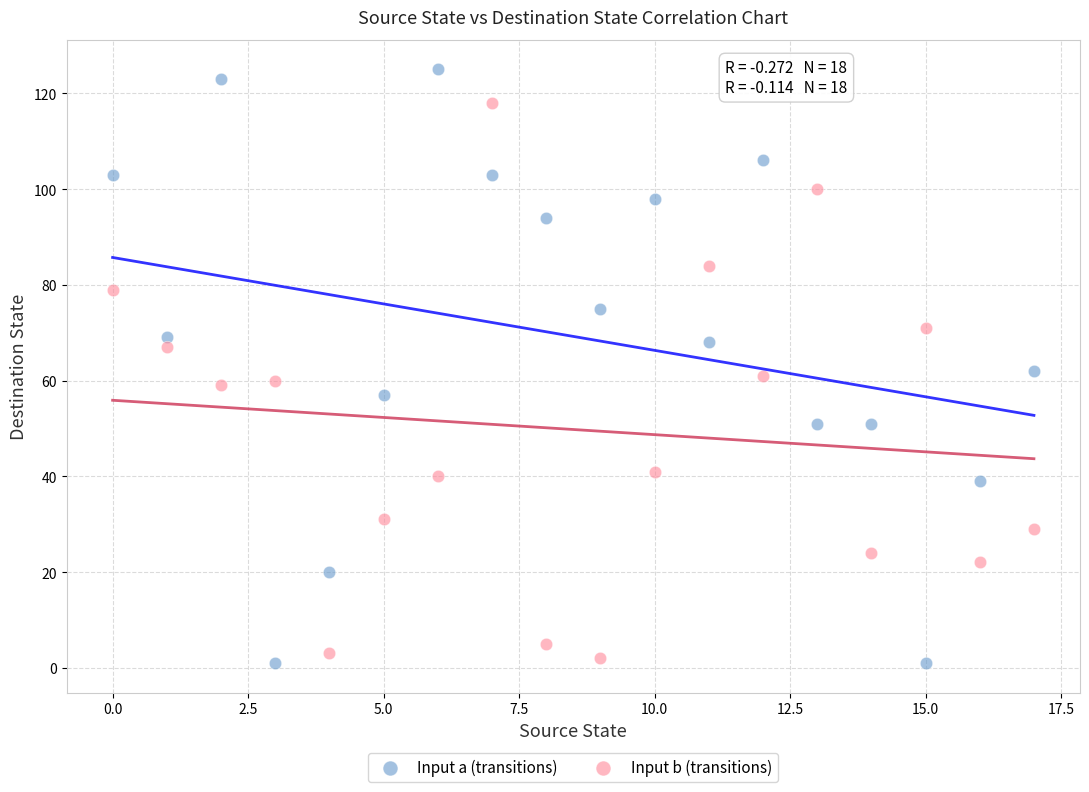

Which series has the largest Y range (max minus min)?

Input a (transitions)